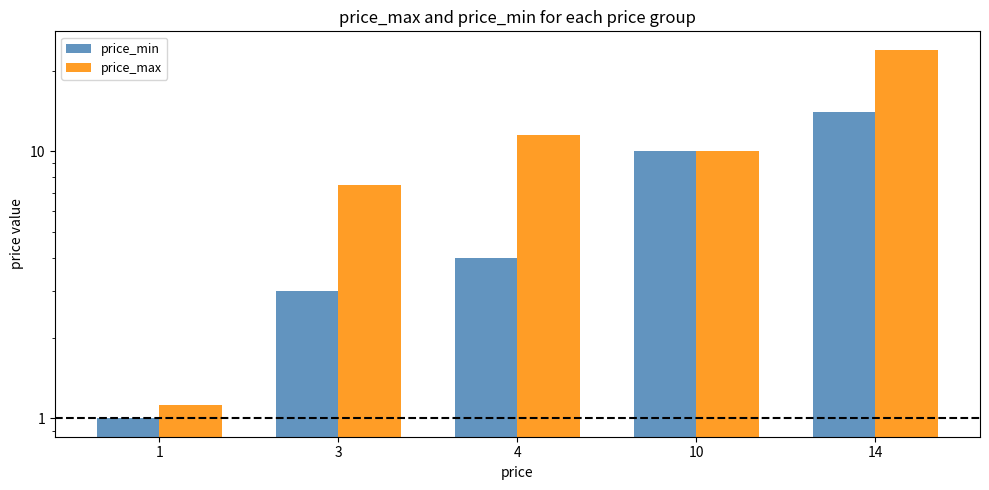

What is the difference between the price_min values at 10 and 3?

7.0